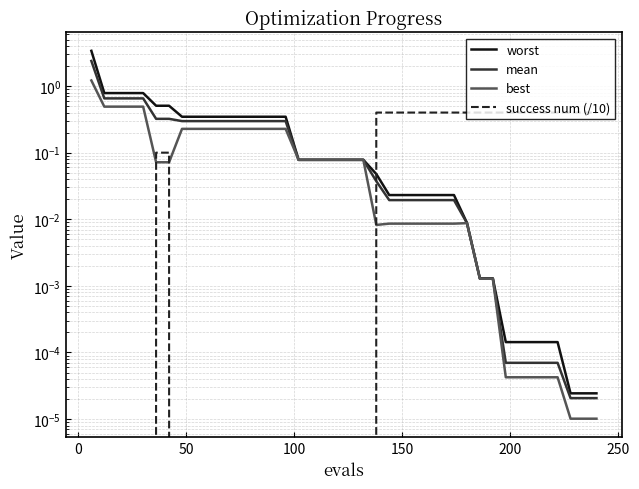

Reading right to left, what are all the values shown in this chart?

worst: 0.0	0.0	0.0	0.0	0.0	0.0	0.0	0.0	0.0	0.0	0.0	0.0	0.0	0.0	0.0	0.0	0.0	0.0	0.1	0.1	0.1	0.1	0.1	0.1	0.3	0.3	0.3	0.3	0.3	0.3	0.3	0.3	0.3	0.5	0.5	0.8	0.8	0.8	0.8	3.4
mean: 0.0	0.0	0.0	0.0	0.0	0.0	0.0	0.0	0.0	0.0	0.0	0.0	0.0	0.0	0.0	0.0	0.0	0.0	0.1	0.1	0.1	0.1	0.1	0.1	0.3	0.3	0.3	0.3	0.3	0.3	0.3	0.3	0.3	0.3	0.3	0.7	0.7	0.7	0.7	2.4
best: 0.0	0.0	0.0	0.0	0.0	0.0	0.0	0.0	0.0	0.0	0.0	0.0	0.0	0.0	0.0	0.0	0.0	0.0	0.1	0.1	0.1	0.1	0.1	0.1	0.2	0.2	0.2	0.2	0.2	0.2	0.2	0.2	0.2	0.1	0.1	0.5	0.5	0.5	0.5	1.2
success num (/10): 0.4	0.4	0.4	0.4	0.4	0.4	0.4	0.4	0.4	0.4	0.4	0.4	0.4	0.4	0.4	0.4	0.4	0.4	0.0	0.0	0.0	0.0	0.0	0.0	0.0	0.0	0.0	0.0	0.0	0.0	0.0	0.0	0.0	0.1	0.1	0.0	0.0	0.0	0.0	0.0